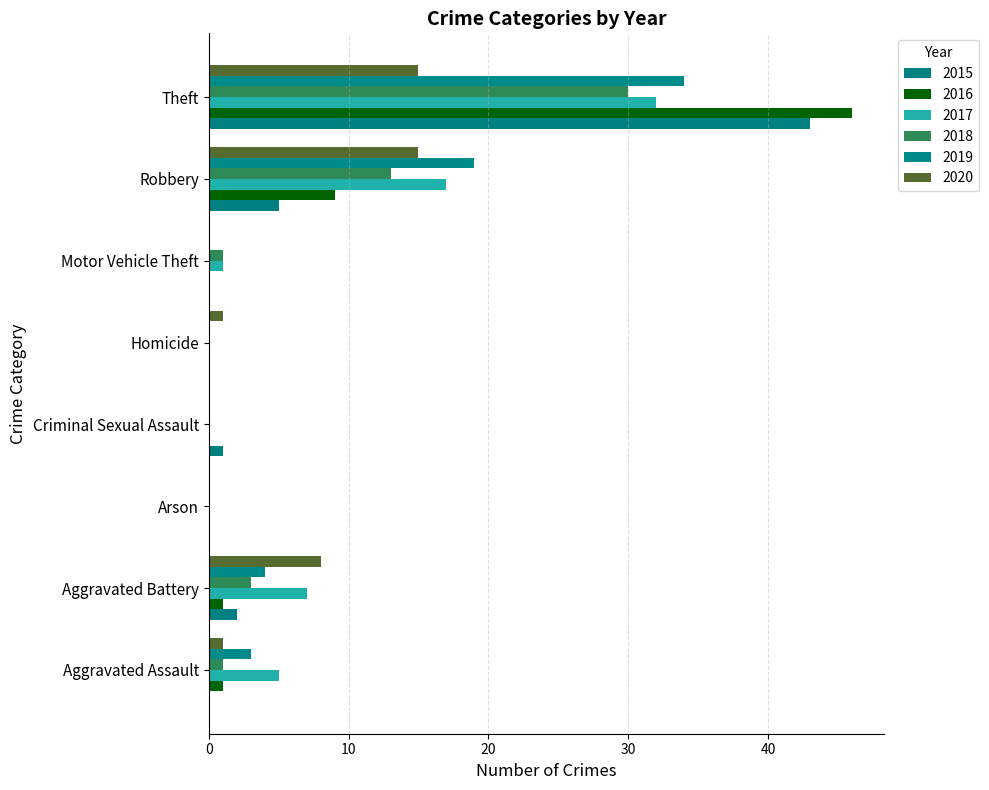

How many data points does each series have?

8